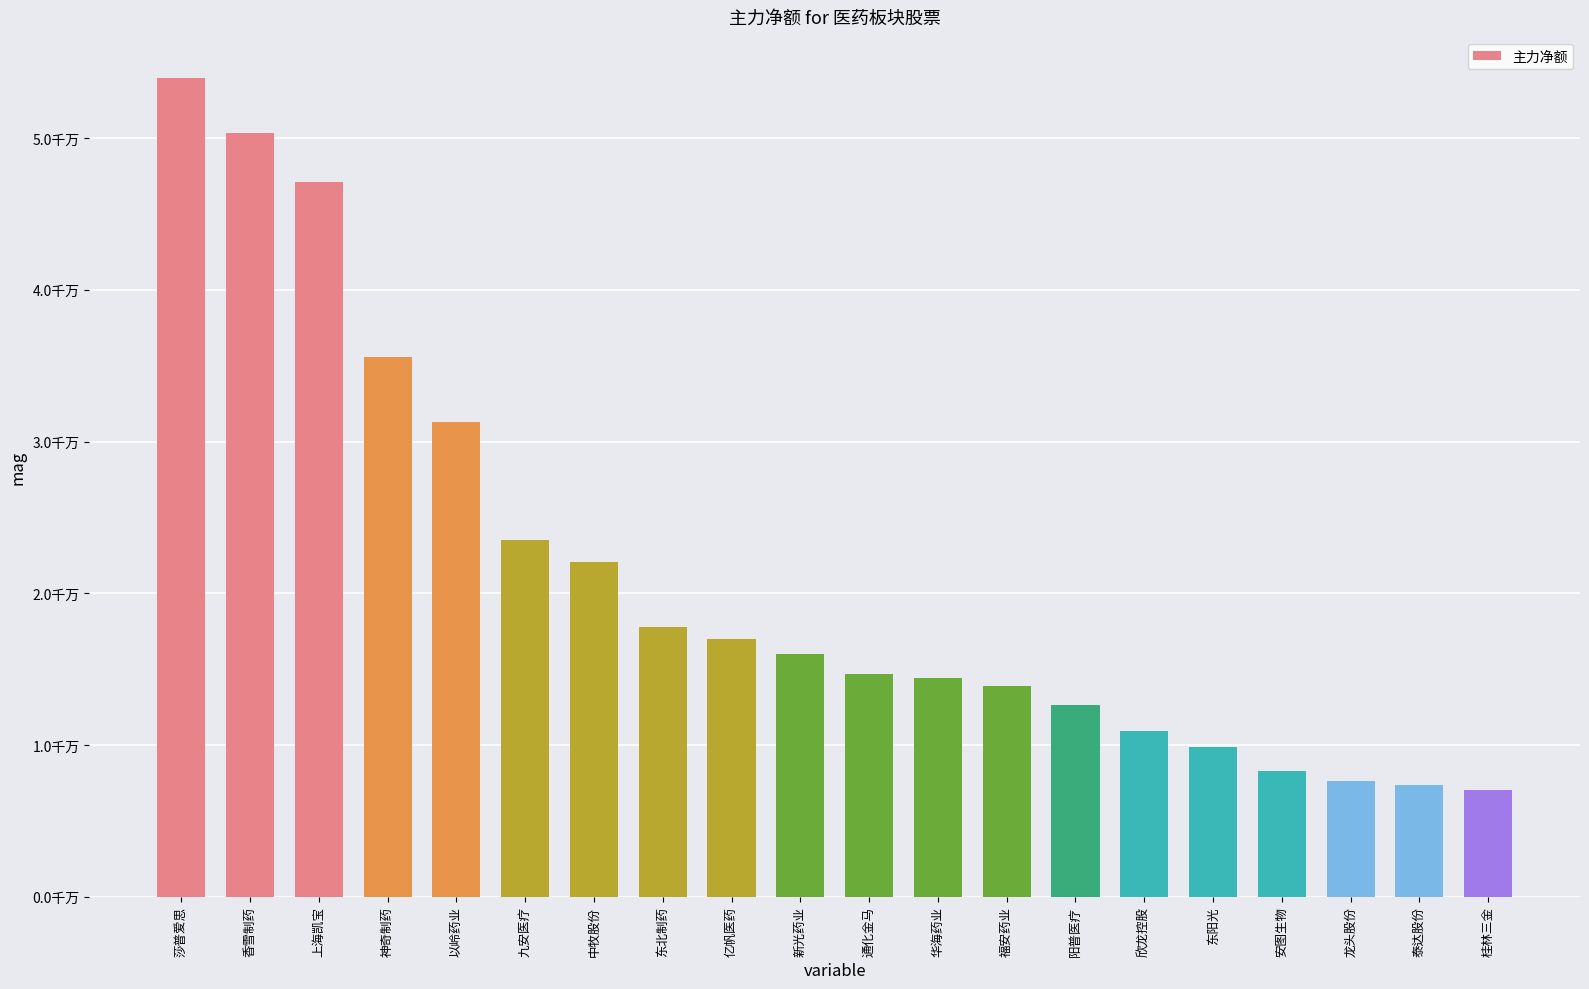

List the labels in order of value, largest first.

莎普爱思, 香雪制药, 上海凯宝, 神奇制药, 以岭药业, 九安医疗, 中牧股份, 东北制药, 亿帆医药, 新光药业, 通化金马, 华海药业, 福安药业, 阳普医疗, 欣龙控股, 东阳光, 安图生物, 龙头股份, 泰达股份, 桂林三金